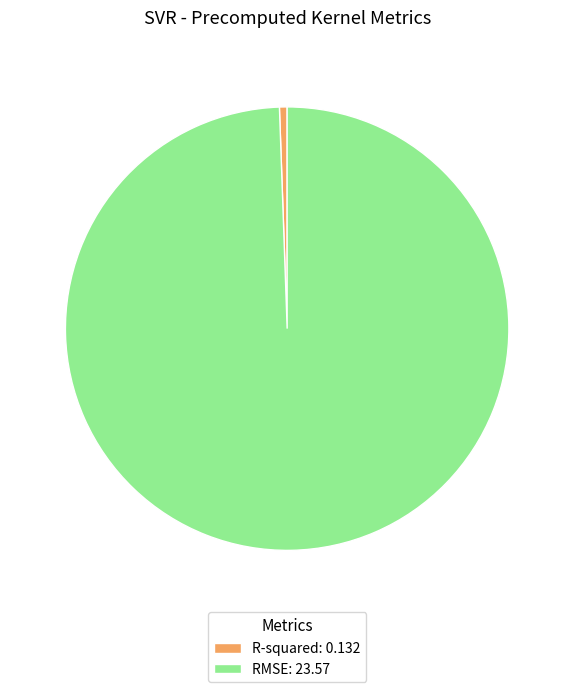

Rank the categories by value from highest to lowest.

RMSE, R-squared